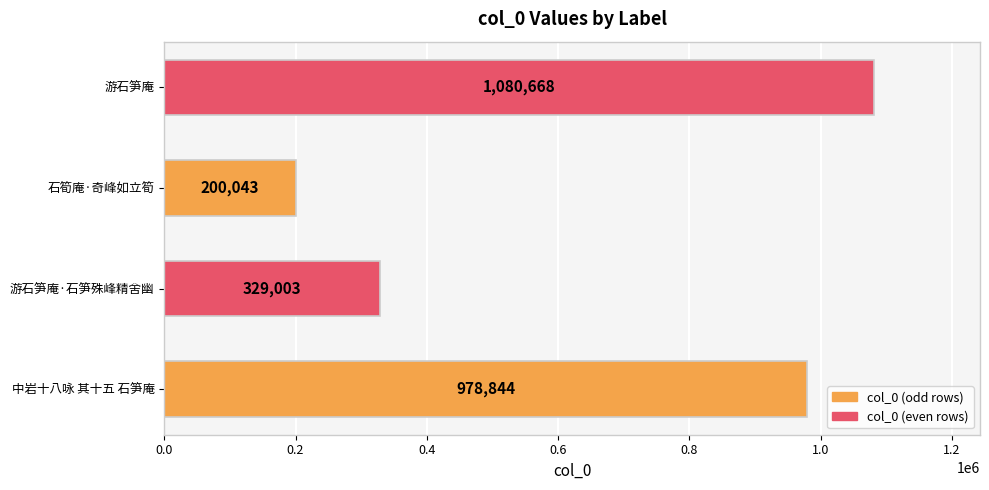

What is the approximate value at 中岩十八咏 其十五 石笋庵, to the nearest 10?

978840